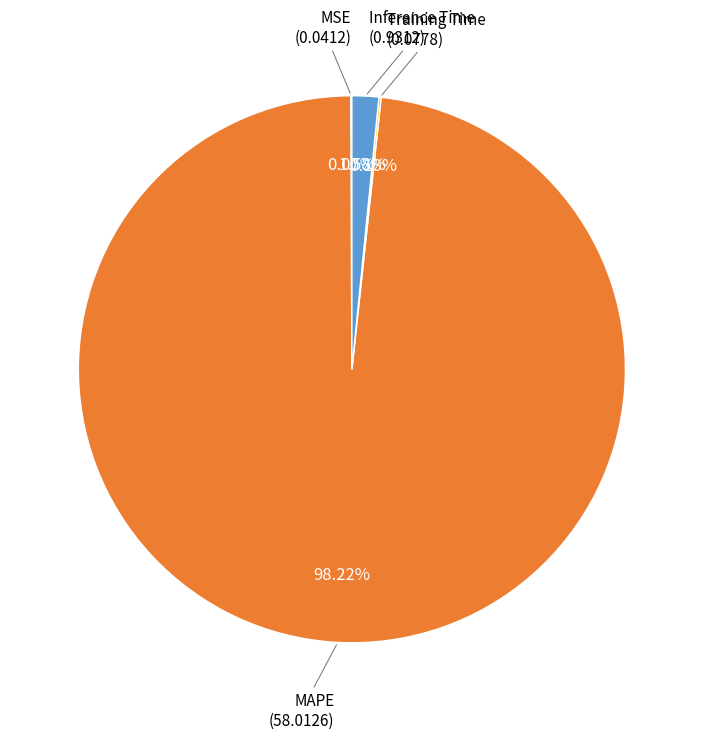

Is there any slice that represents more than half of the pie?

Yes